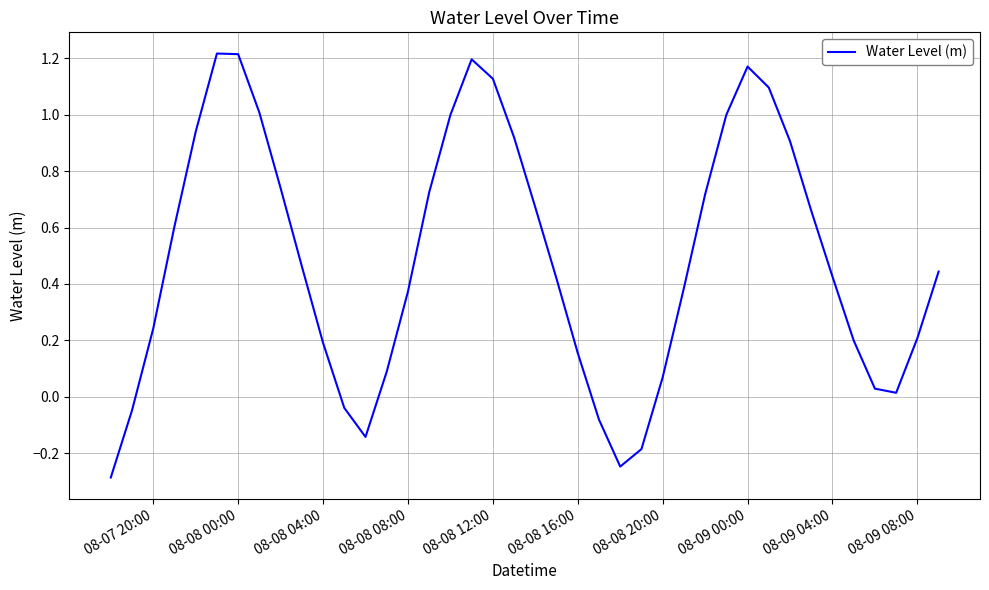

What is the minimum value shown in the chart?

-0.3